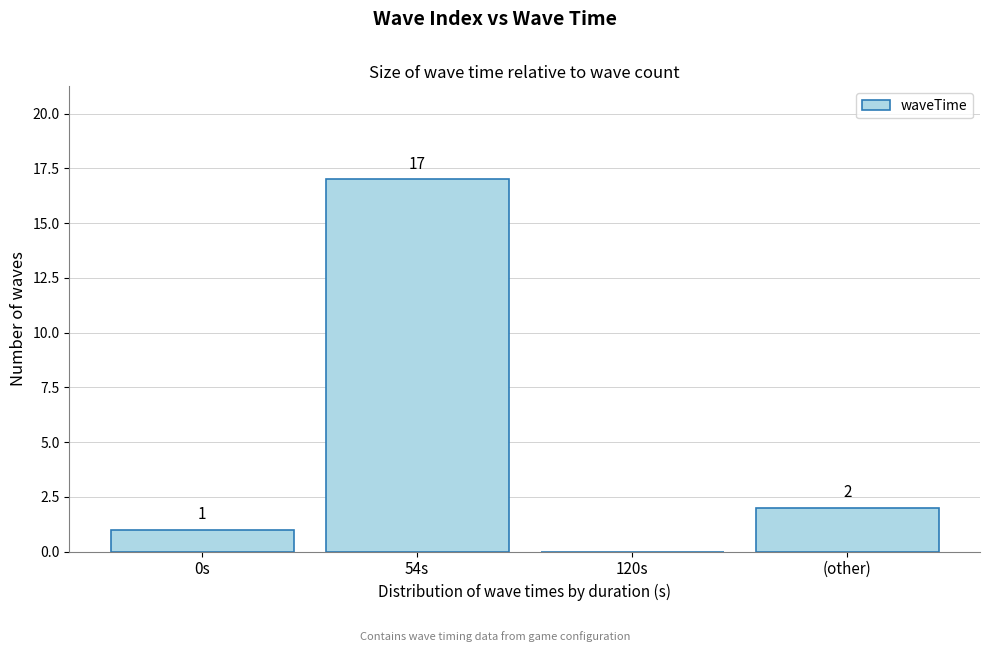

Reading right to left, extract all data points from this chart.

(other)=2	120s=0	54s=17	0s=1